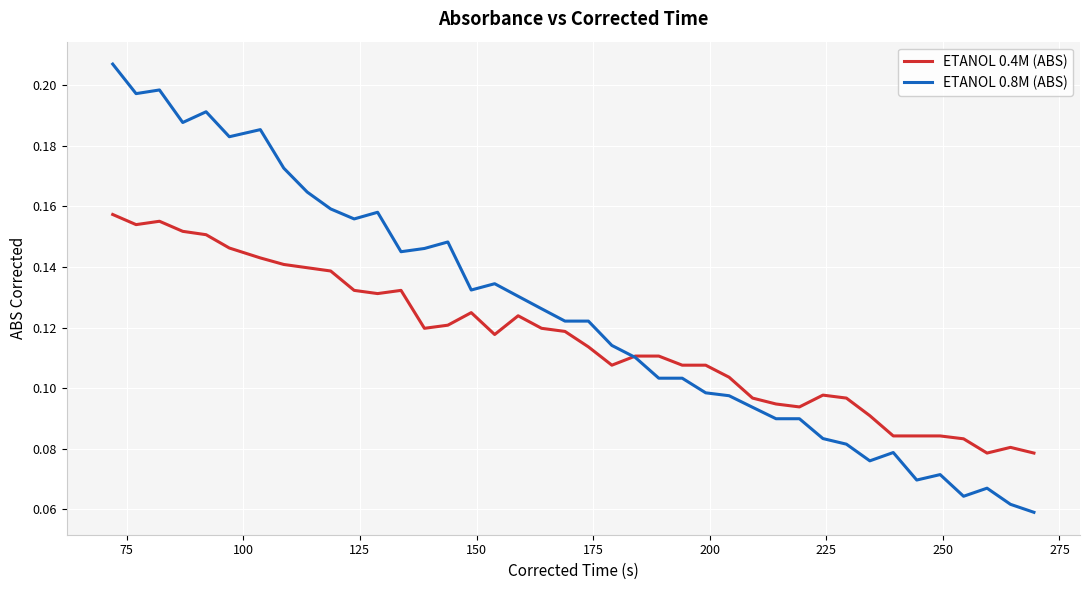

Which series has the largest range (max minus min)?

ETANOL 0.8M (ABS)